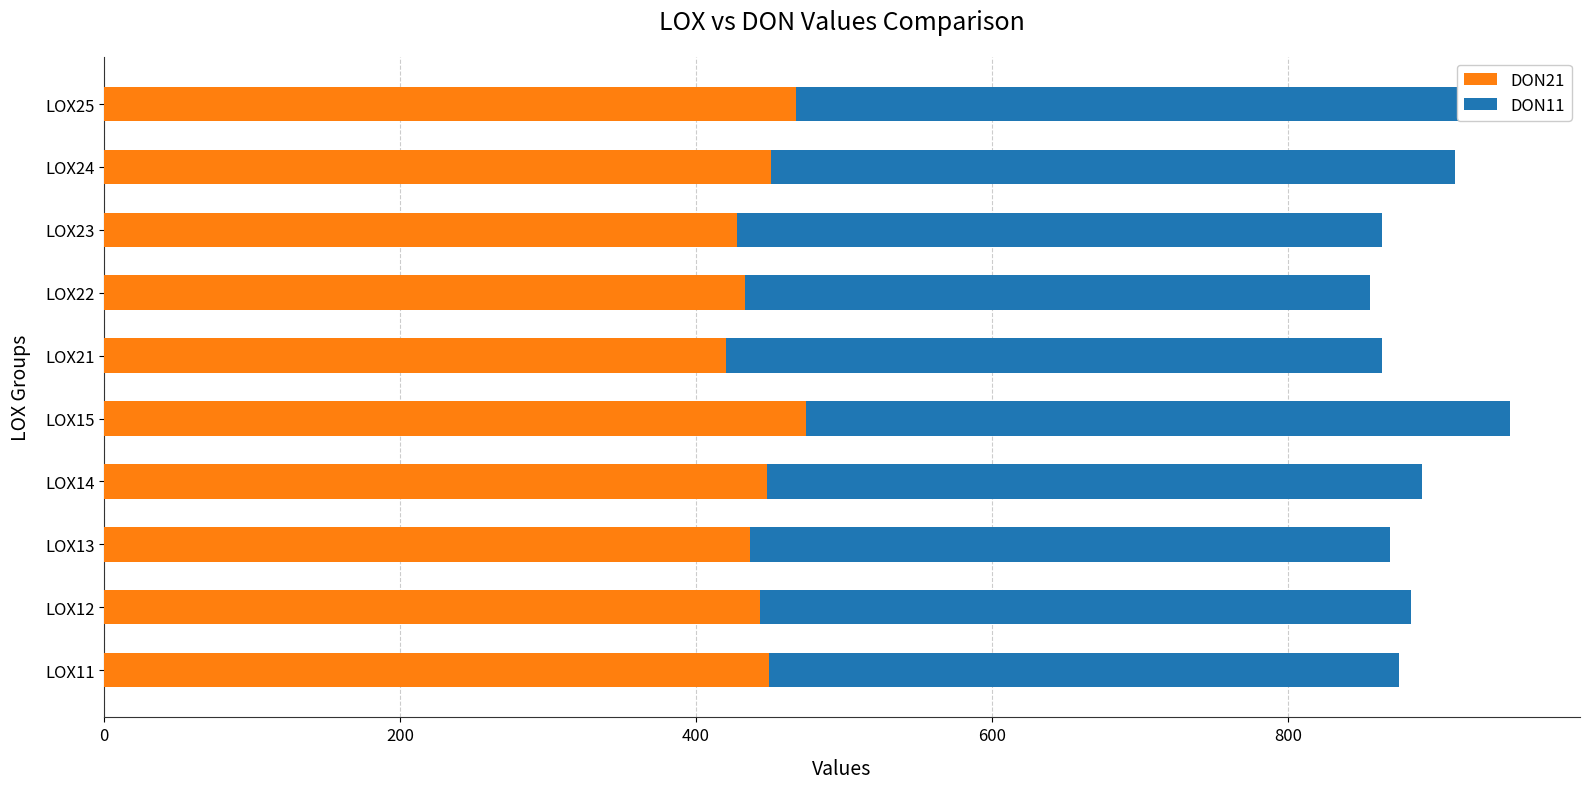

Count the number of categories in the chart.

10